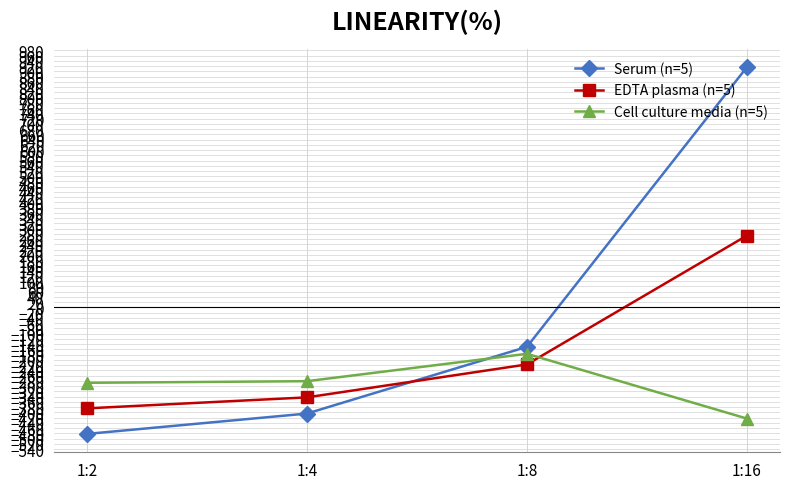

True or false: Cell culture media (n=5) has more than 2 interior local peaks.

False